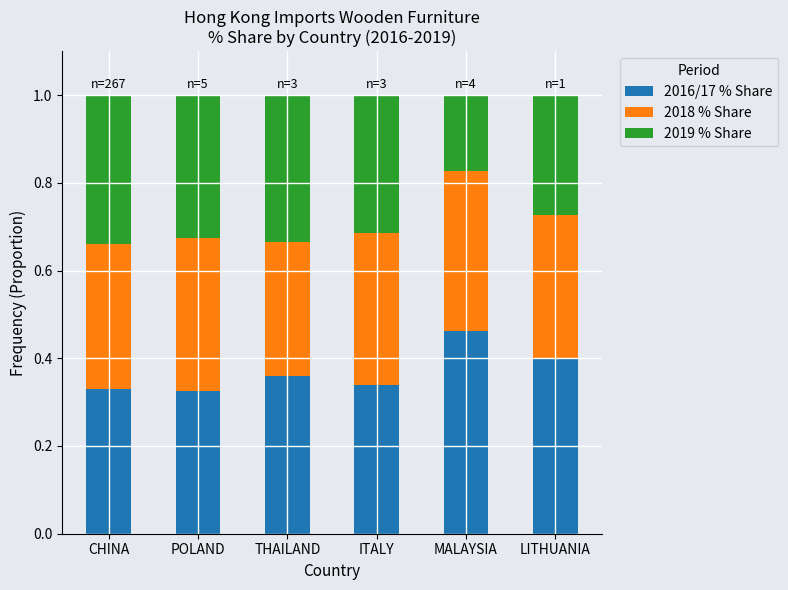

True or false: 2016/17 % Share has a value of 0.6 at LITHUANIA.

False